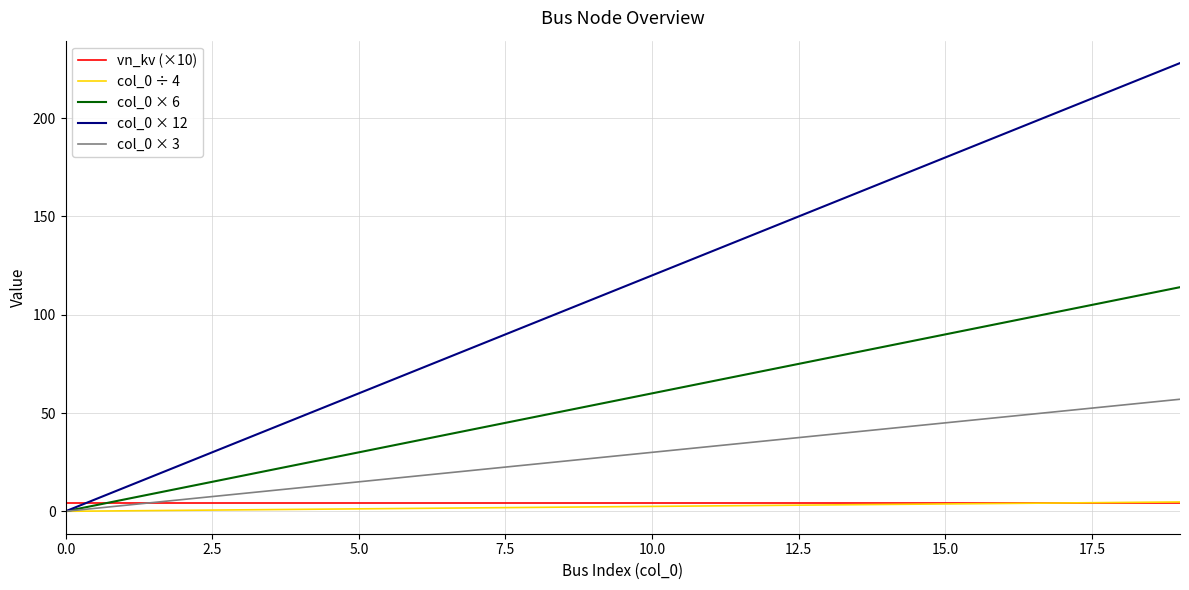

What is the average value of the col_0 × 12 series?

114.0